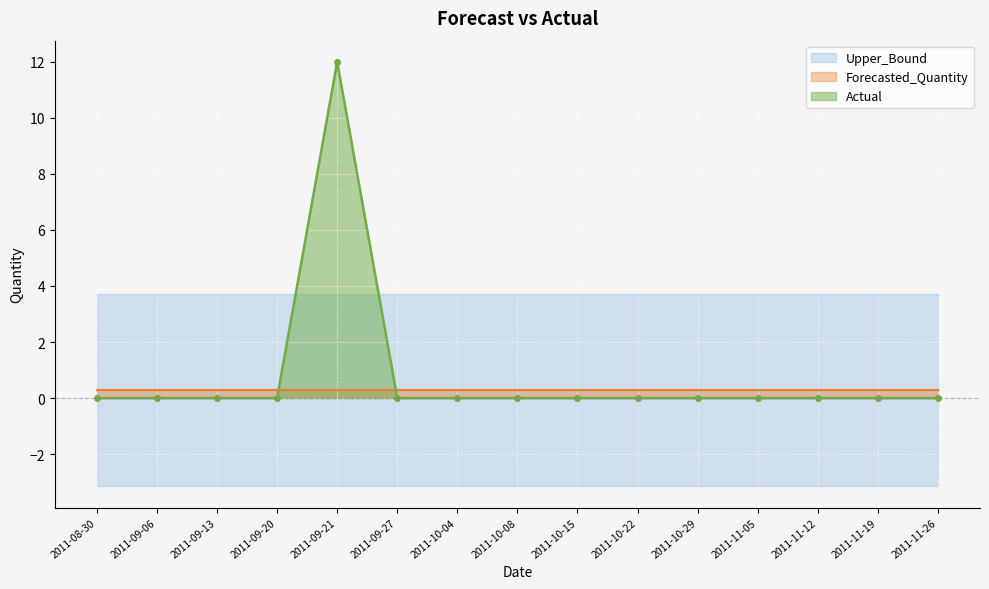

Read the Upper_Bound value at 2011-09-06.

3.7